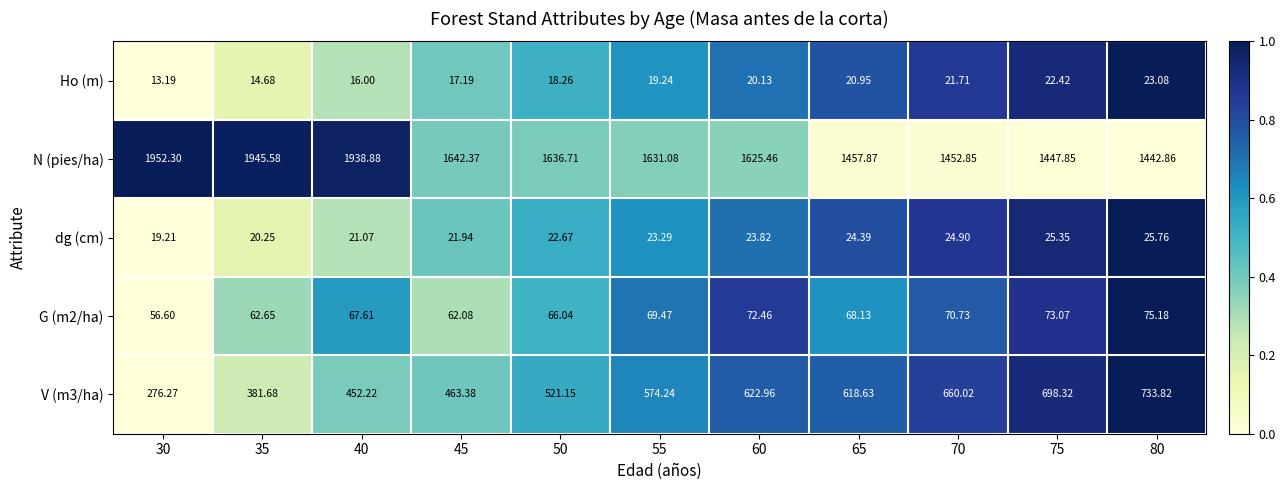

How many data points does each series have?

11